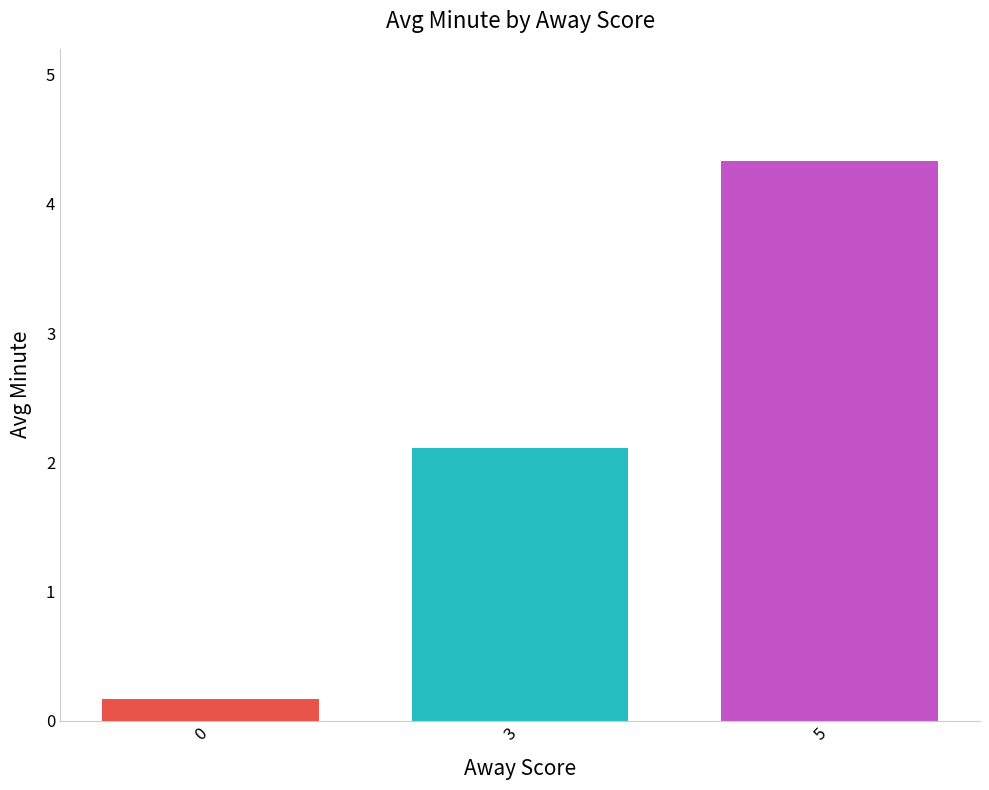

The value at 0 is 0.2. True or false?

True